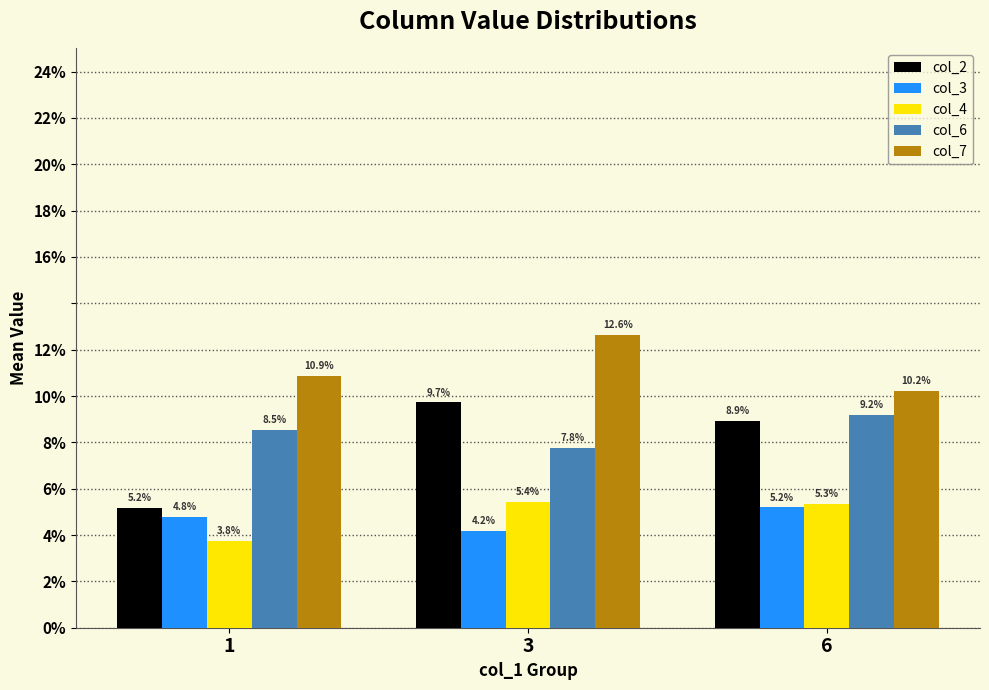

Reading right to left, transcribe all the data shown in this chart.

col_2: 0.1	0.1	0.1
col_3: 0.1	0.0	0.0
col_4: 0.1	0.1	0.0
col_6: 0.1	0.1	0.1
col_7: 0.1	0.1	0.1